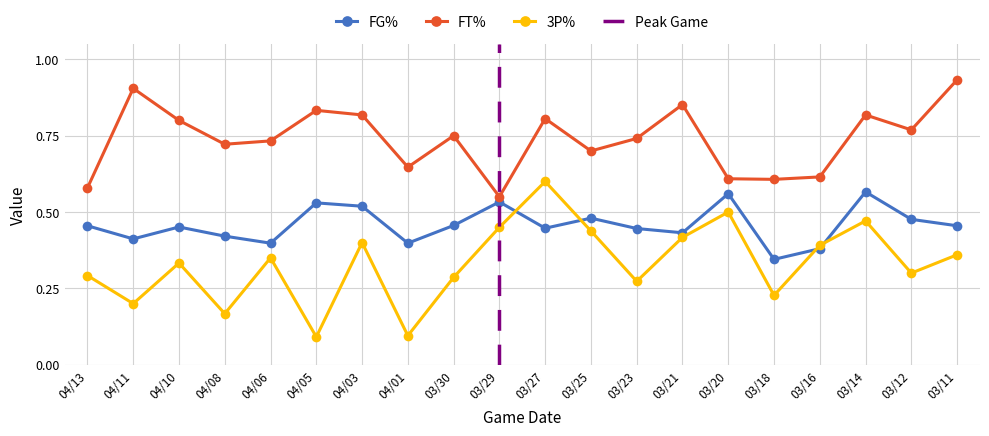

Between 03/16 and 03/23, which is larger?

03/23